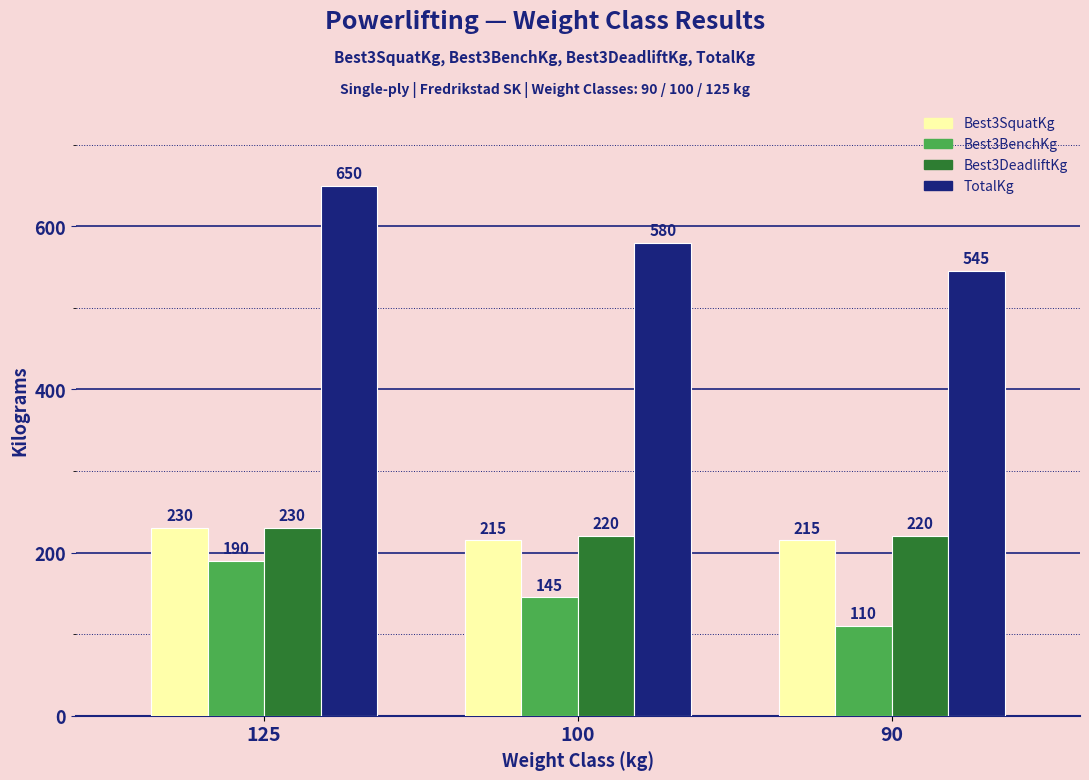

The TotalKg series shows 955 at 90. True or false?

False